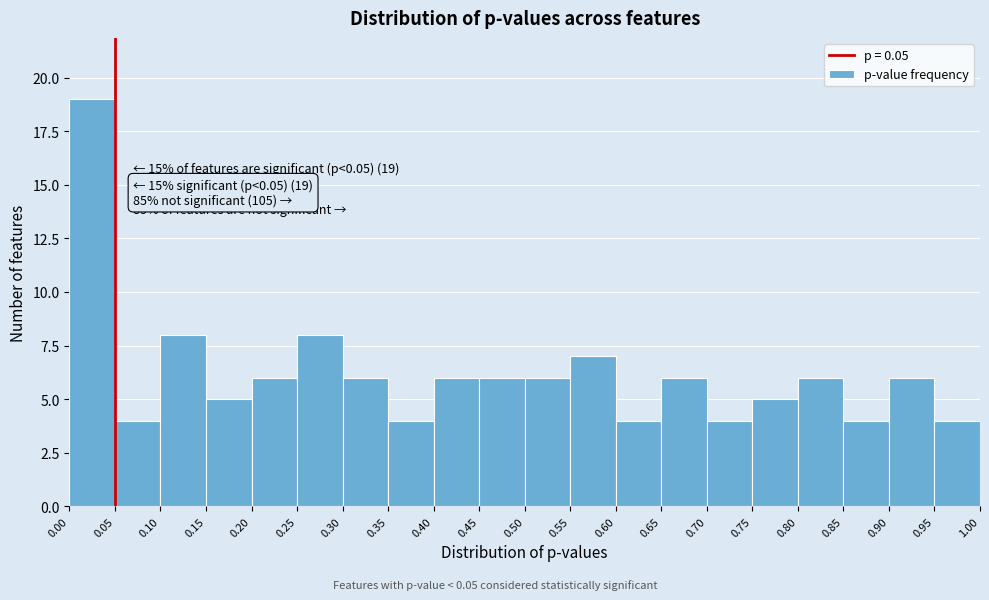

Which range on the x-axis has the tallest bar?

0.00 to 0.05